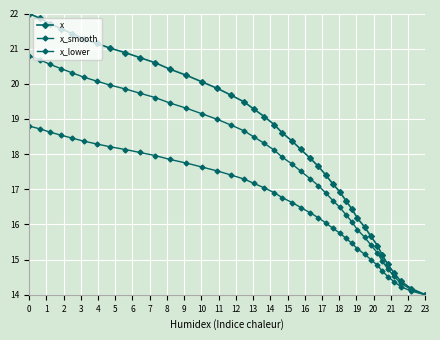

What is the sum of all x_lower values?

666.0